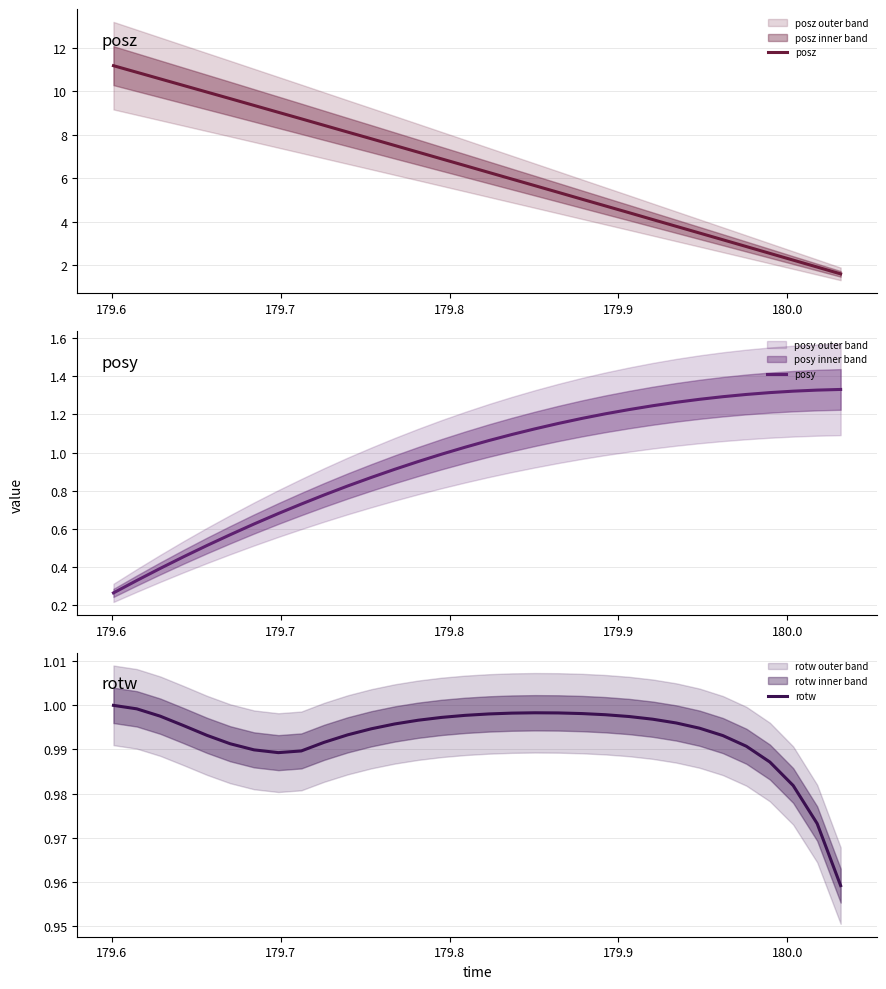

What is the lowest value of the posz series?

1.6